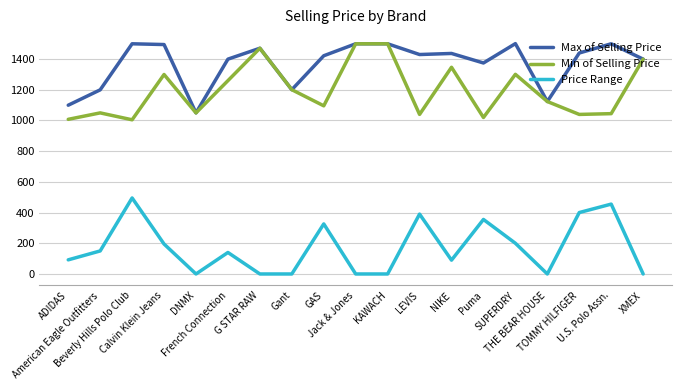

How many distinct data groups are displayed?

3